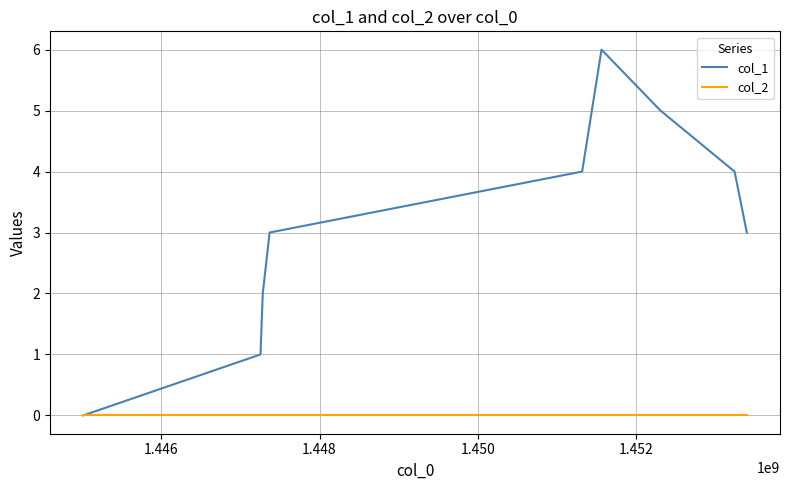

Which series has the largest total across all categories?

col_1